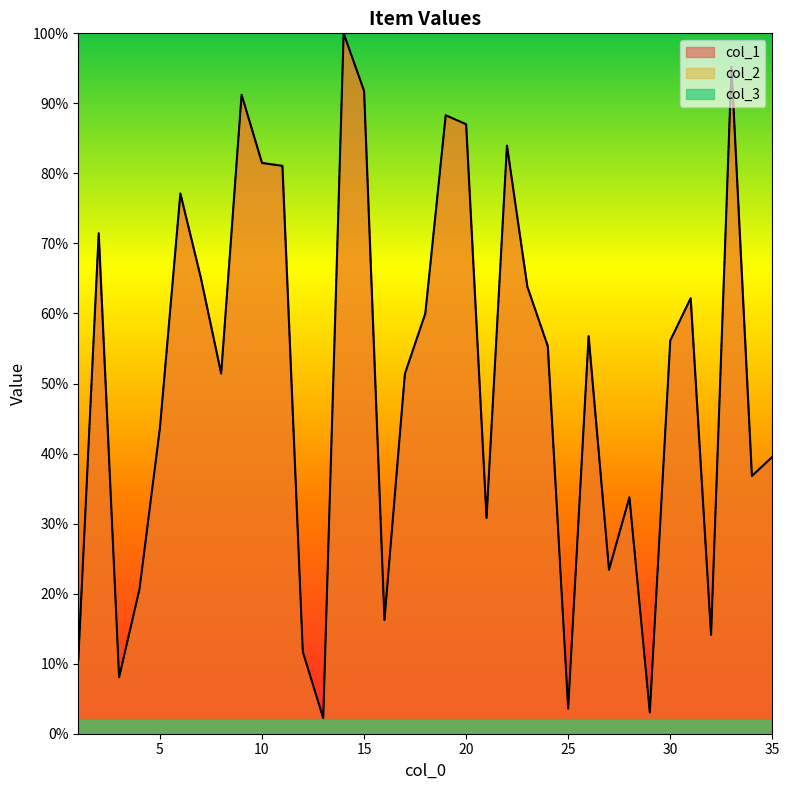

Reading right to left, extract all data points from this chart.

col_1: 0.4	0.4	1.0	0.1	0.6	0.6	0.0	0.3	0.2	0.6	0.0	0.6	0.6	0.8	0.3	0.9	0.9	0.6	0.5	0.2	0.9	1.0	0.0	0.1	0.8	0.8	0.9	0.5	0.7	0.8	0.4	0.2	0.1	0.7	0.1
col_2: 0.4	0.4	1.0	0.1	0.6	0.6	0.0	0.3	0.2	0.6	0.0	0.6	0.6	0.8	0.3	0.9	0.9	0.6	0.5	0.2	0.9	1.0	0.0	0.1	0.8	0.8	0.9	0.5	0.7	0.8	0.4	0.2	0.1	0.7	0.1